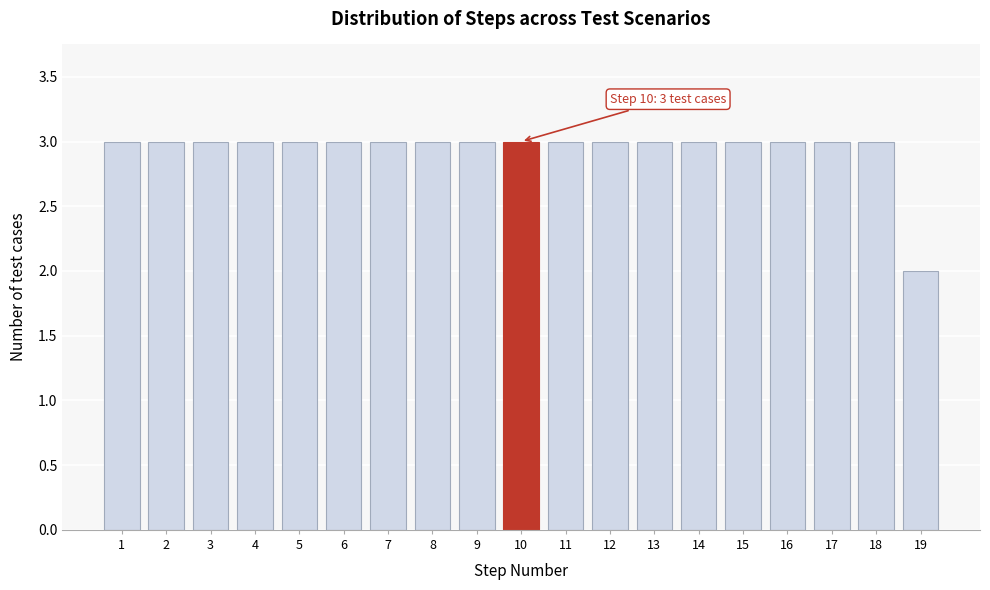

Reading left to right, extract all data points from this chart.

3	3	3	3	3	3	3	3	3	3	3	3	3	3	3	3	3	3	2